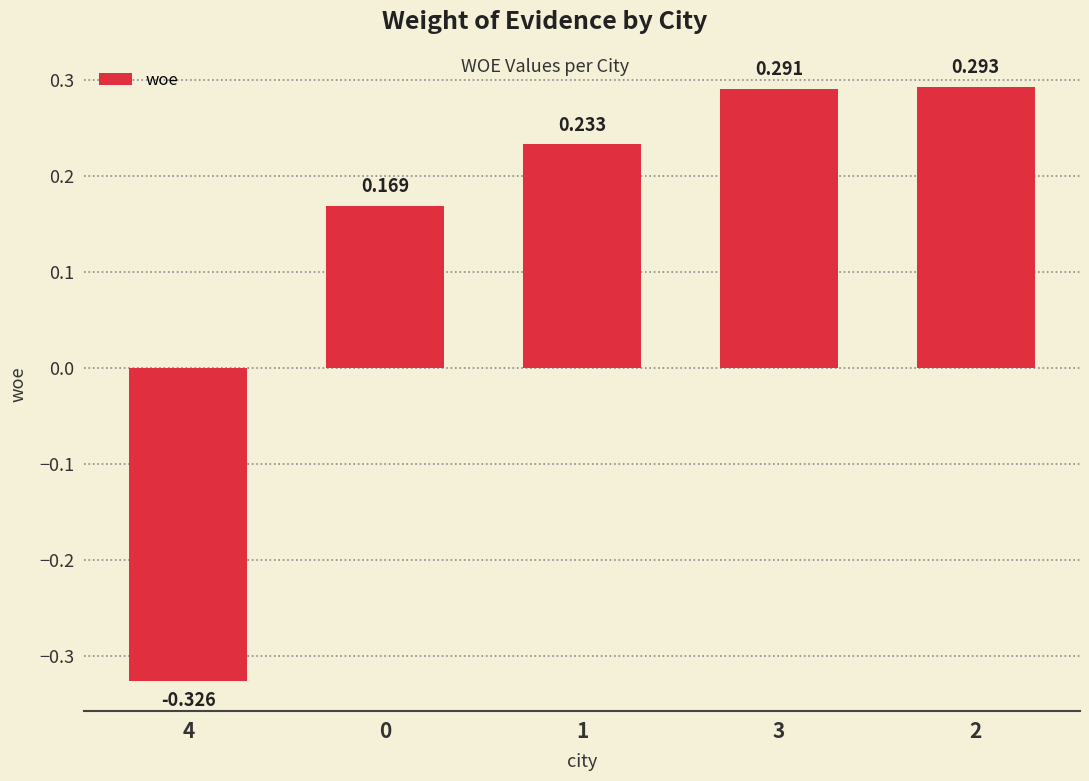

How many distinct data groups are displayed?

1